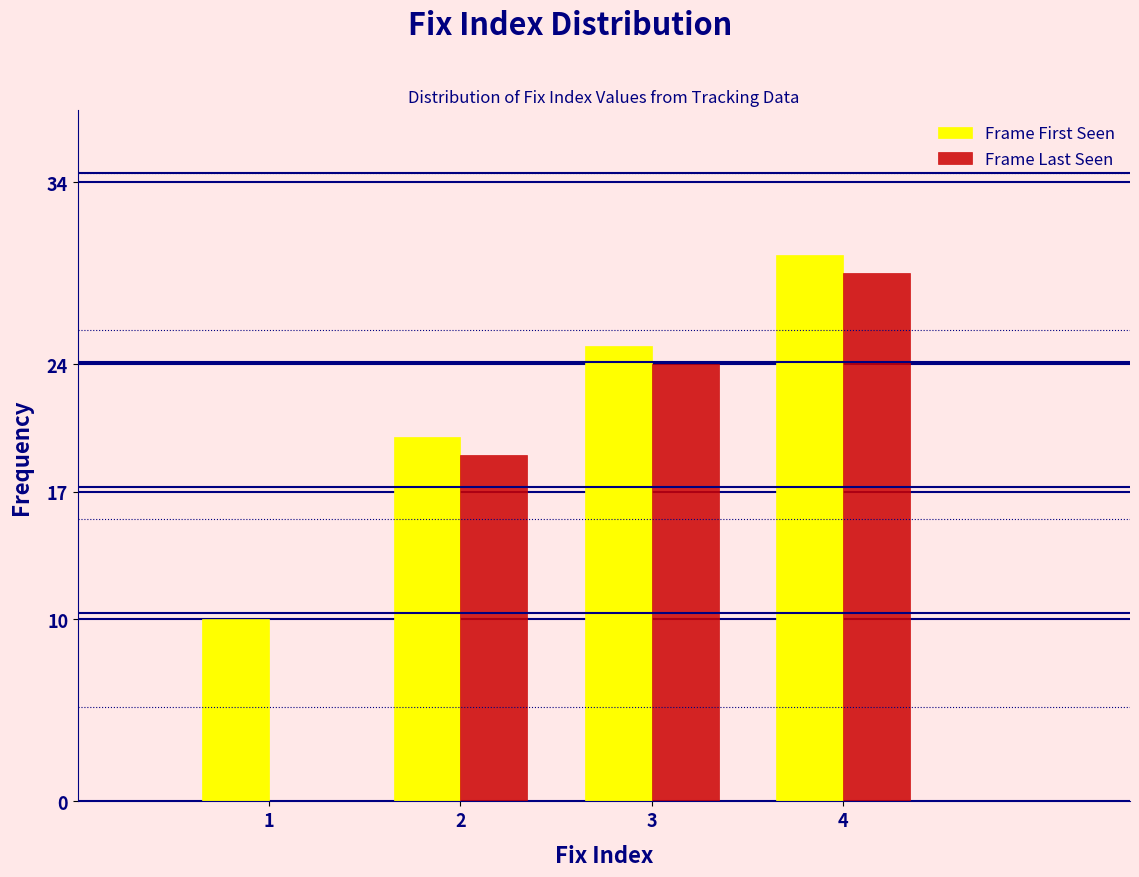

Reading right to left, list all the values displayed in this chart.

Frame First Seen: 4=30	3=25	2=20	1=10
Frame Last Seen: 4=29	3=24	2=19	1=0